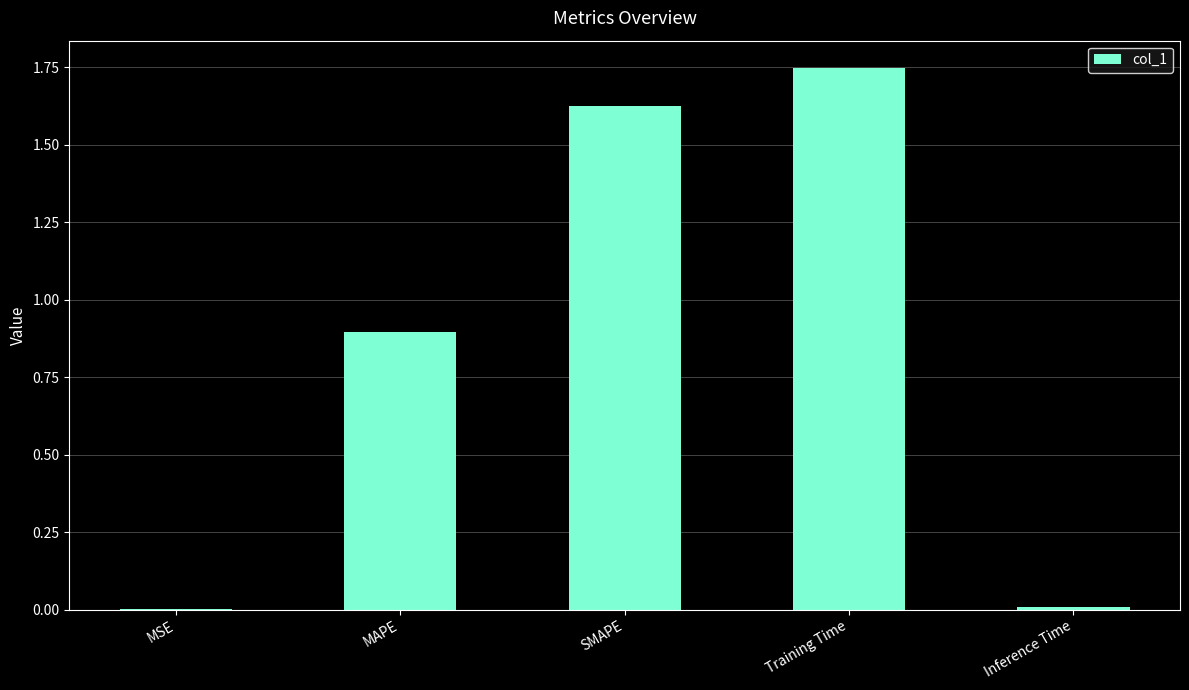

Which label corresponds to the largest value in the chart?

Training Time